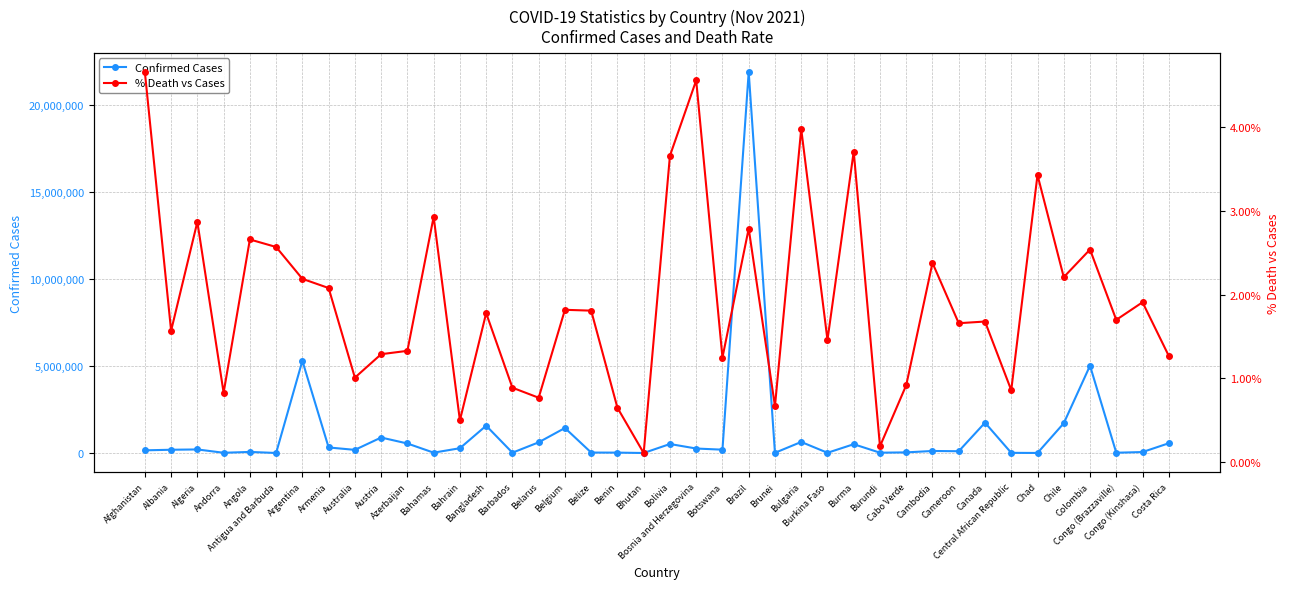

What is the approximate value of Confirmed Cases at Colombia?

5016959